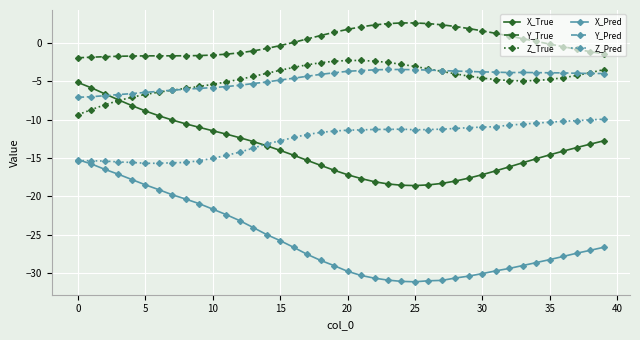

What is the smallest value displayed?

-31.2